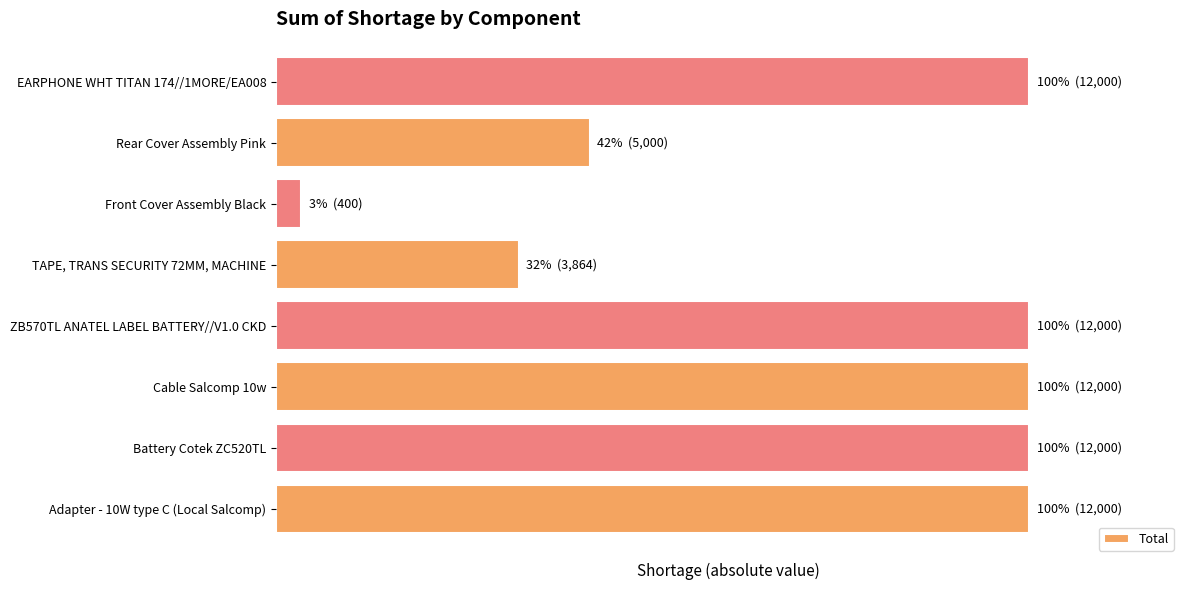

What is the minimum value shown in the chart?

400